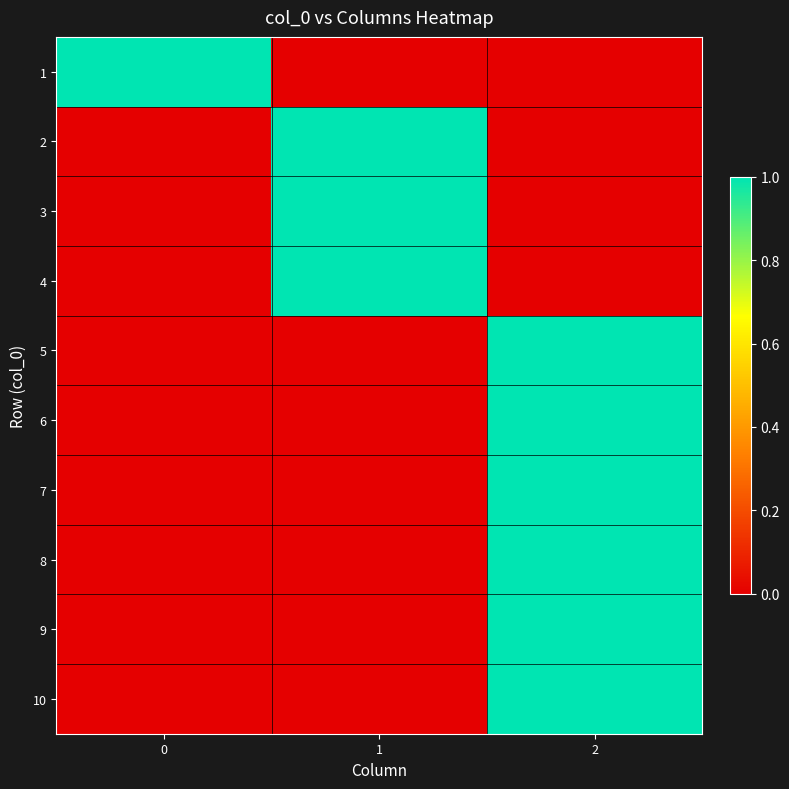

Reading left to right, transcribe all the data shown in this chart.

1: 0=1	1=0	2=0
2: 0=0	1=1	2=0
3: 0=0	1=1	2=0
4: 0=0	1=1	2=0
5: 0=0	1=0	2=1
6: 0=0	1=0	2=1
7: 0=0	1=0	2=1
8: 0=0	1=0	2=1
9: 0=0	1=0	2=1
10: 0=0	1=0	2=1